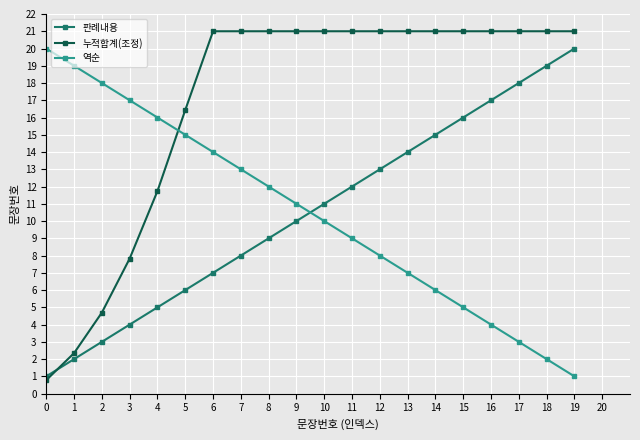

How many lines are shown in the chart?

3